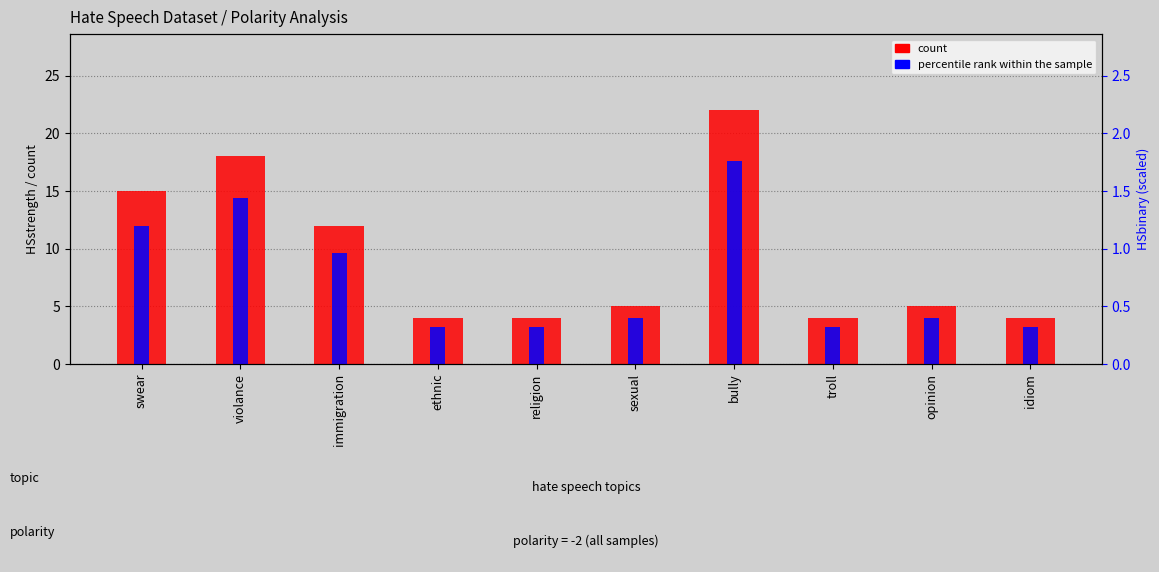

Which category has the lowest value in the percentile rank within the sample series?

ethnic